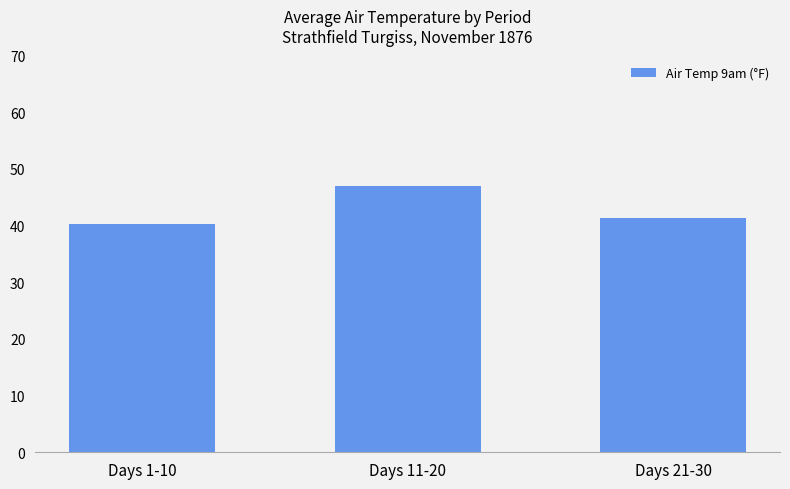

True or false: the data shows 40.2 at Days 1-10.

True